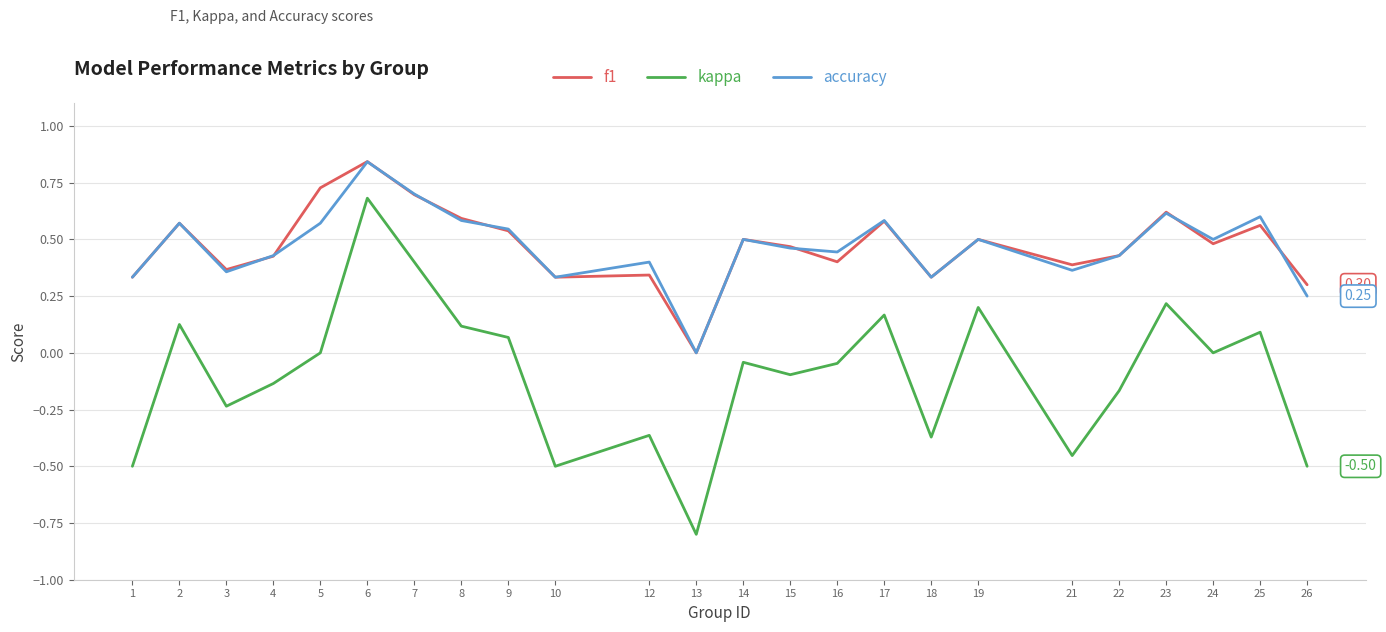

How many interior local valleys does the kappa series have?

7